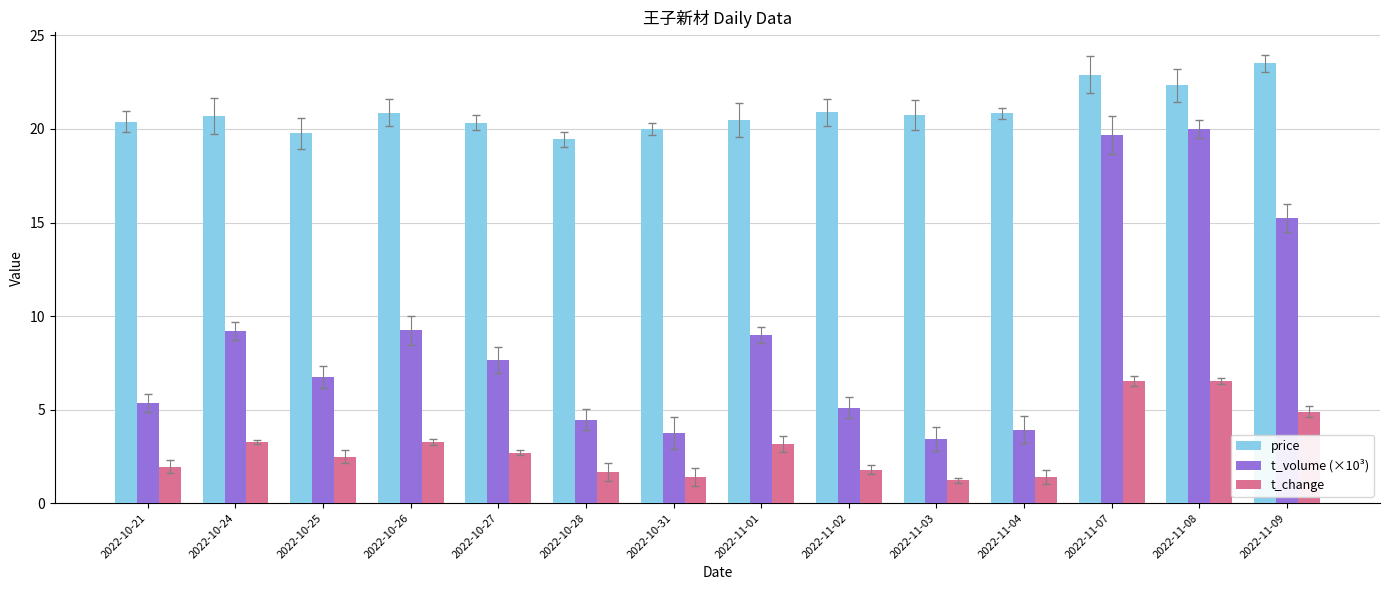

What is the difference between the maximum and minimum values in the t_volume (×10³) series?

16.6